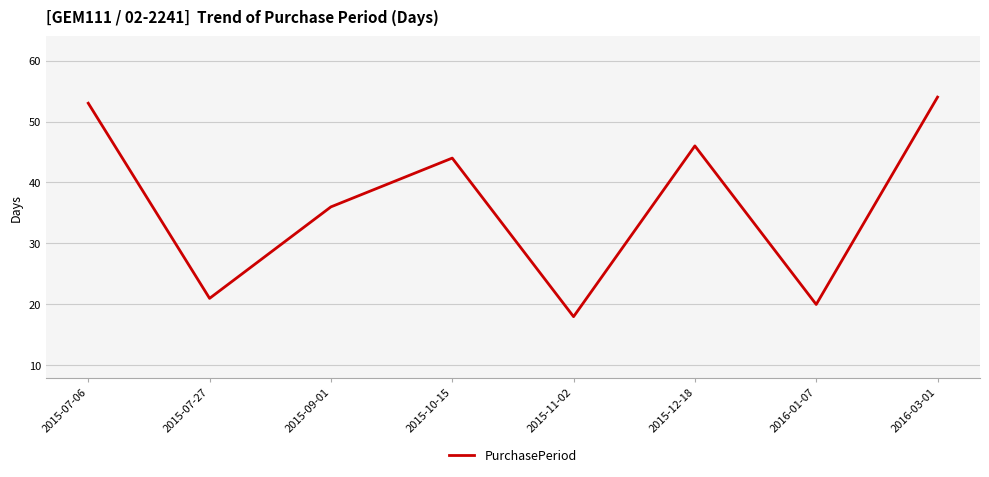

What is the difference between the values at 2015-09-01 and 2015-12-18?

10